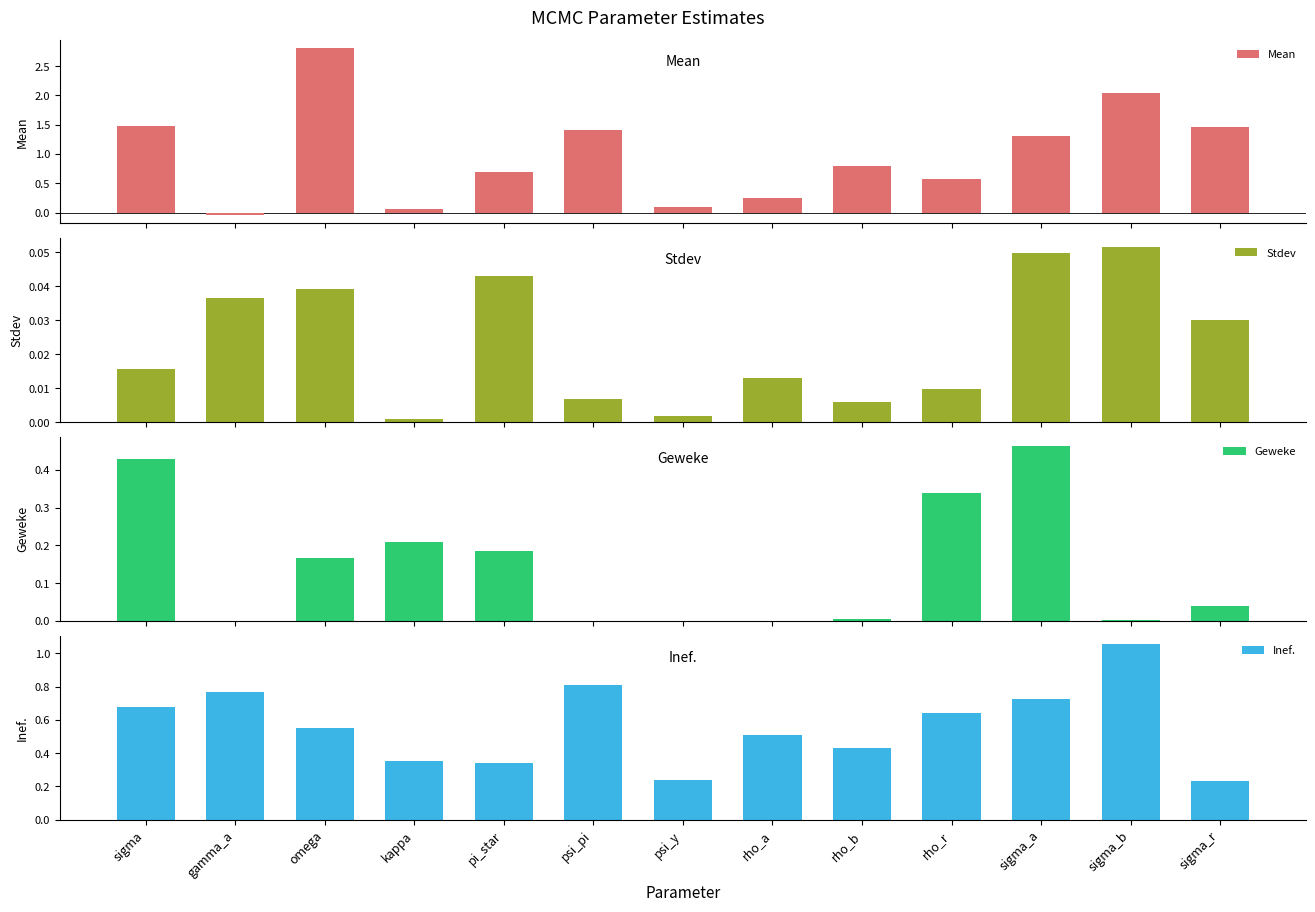

What is the label of the 2nd bar from the left?

gamma_a